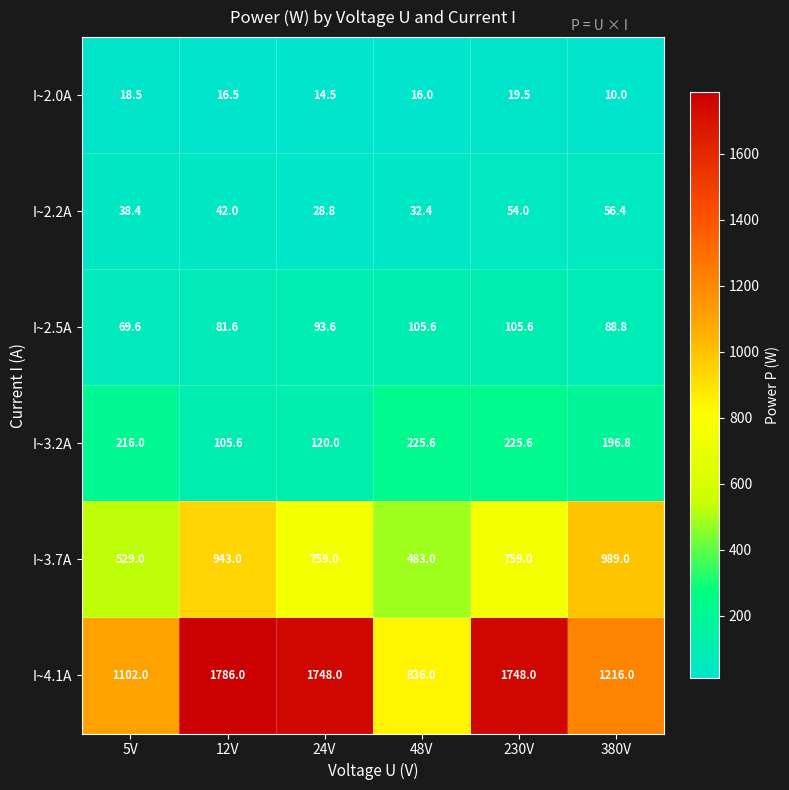

How many series are shown in this chart?

6